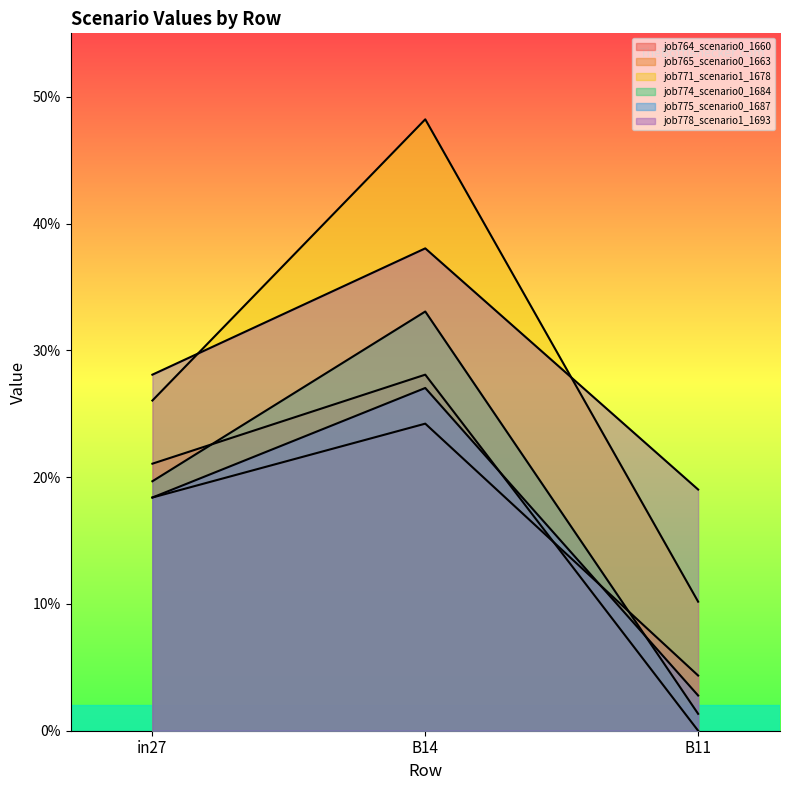

What is the label of the 2nd point from the right?

B14